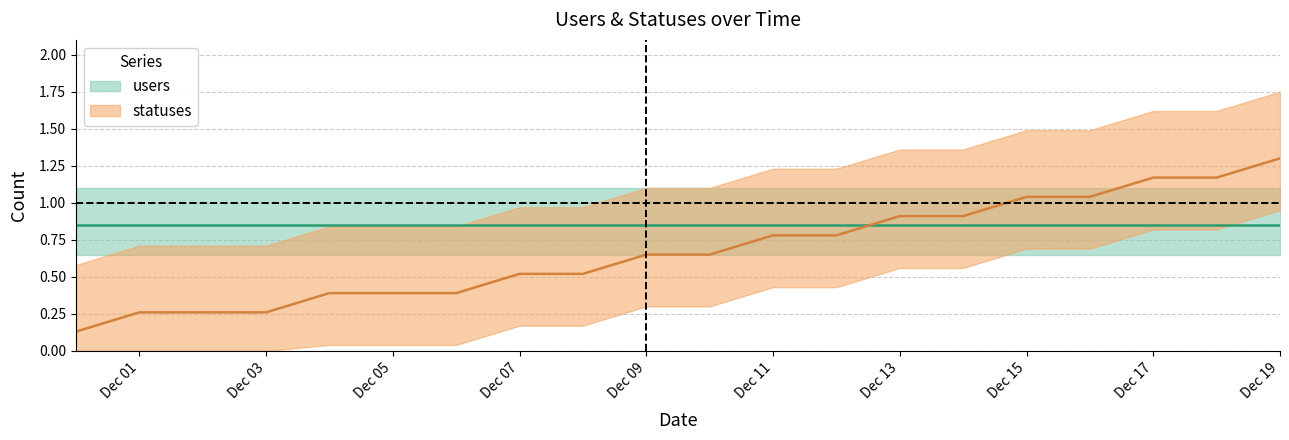

Reading right to left, list all the values displayed in this chart.

1.3	1.2	1.2	1.0	1.0	0.9	0.9	0.8	0.8	0.7	0.7	0.5	0.5	0.4	0.4	0.4	0.3	0.3	0.3	0.1